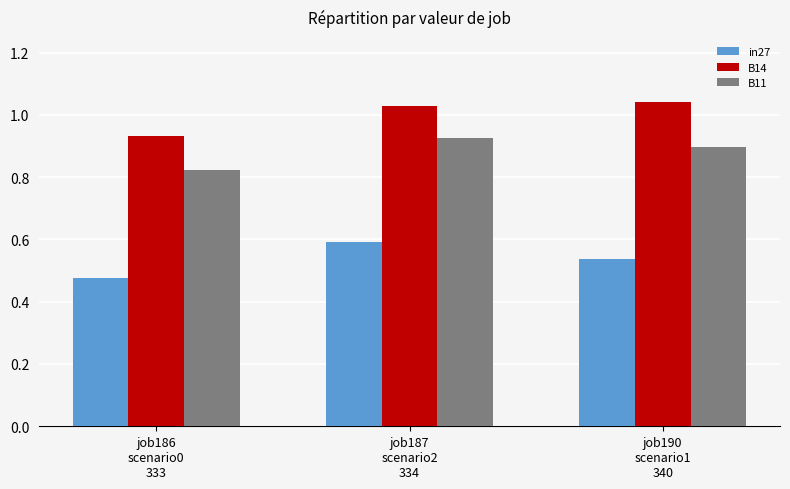

What is the label of the 1st bar from the left?

job186
scenario0
333